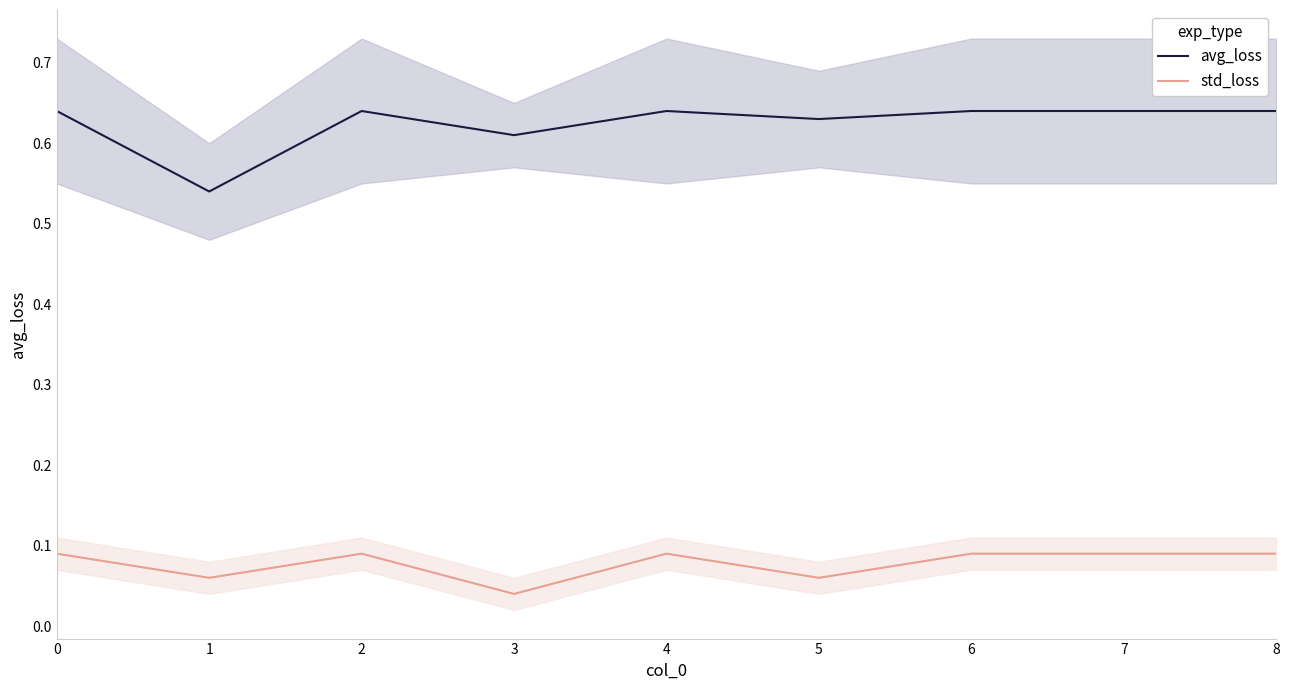

How many interior local peaks does the std_loss series have?

2